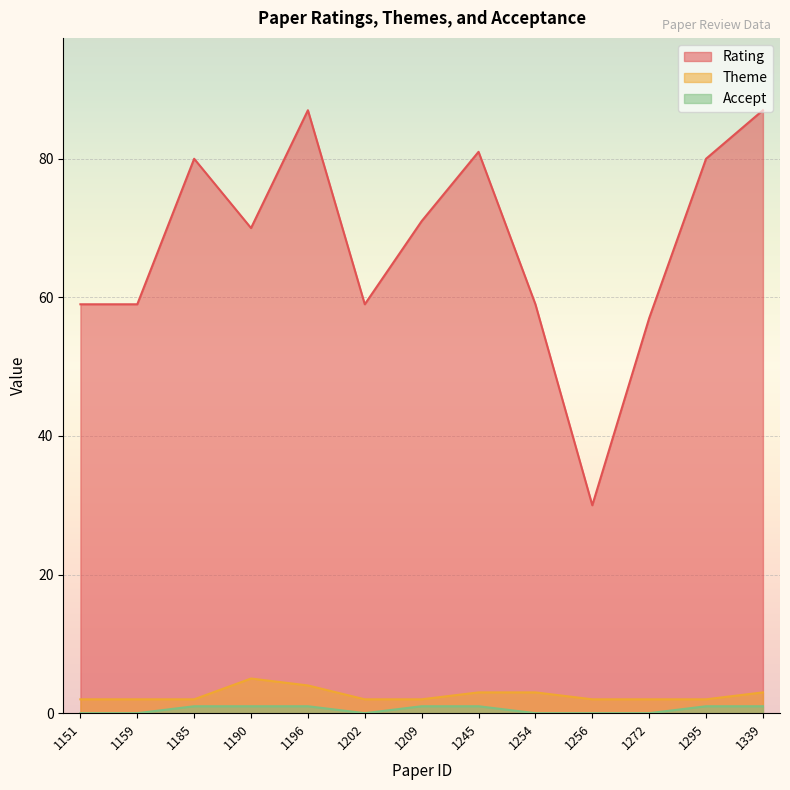

Rank the series at 1254 from lowest to highest value.

Accept, Theme, Rating